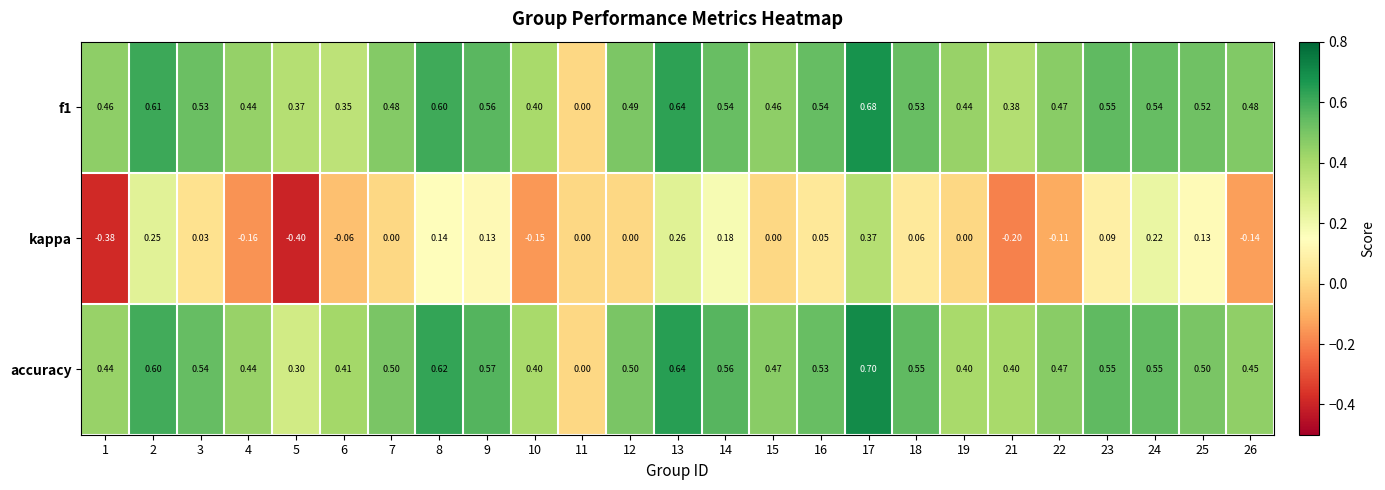

At which category is the sum across all series the highest?

17